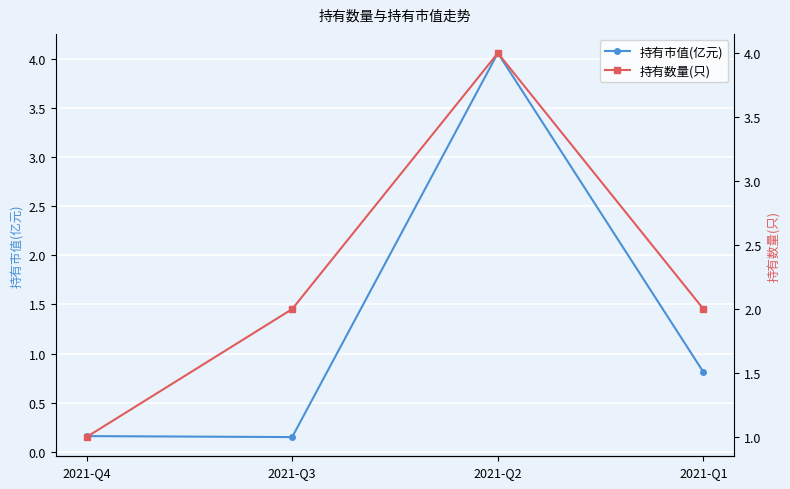

Does the chart have visible grid lines?

Yes